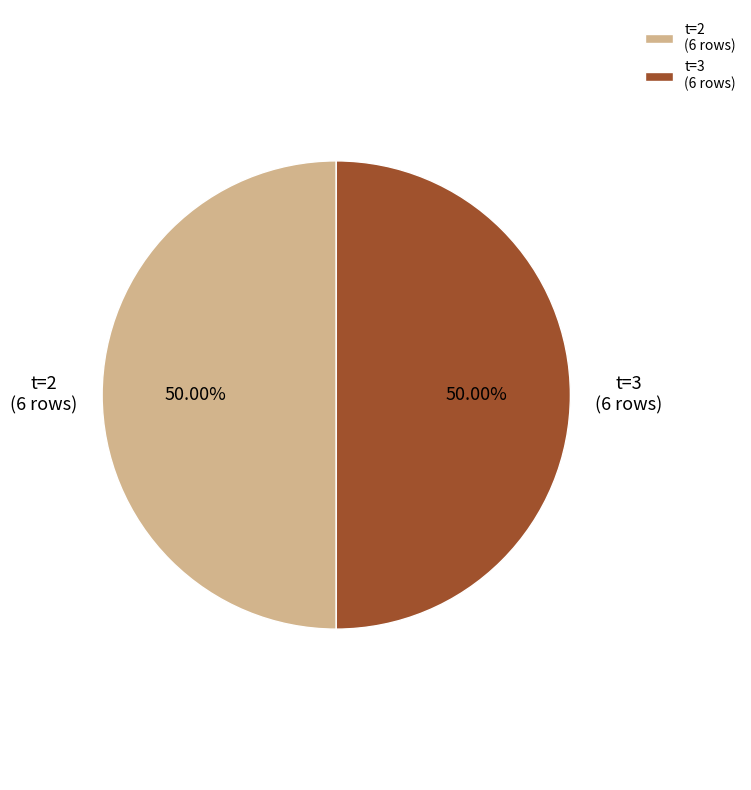

Do t=2 (6 rows) and t=3 (6 rows) together represent more than half of the pie?

Yes